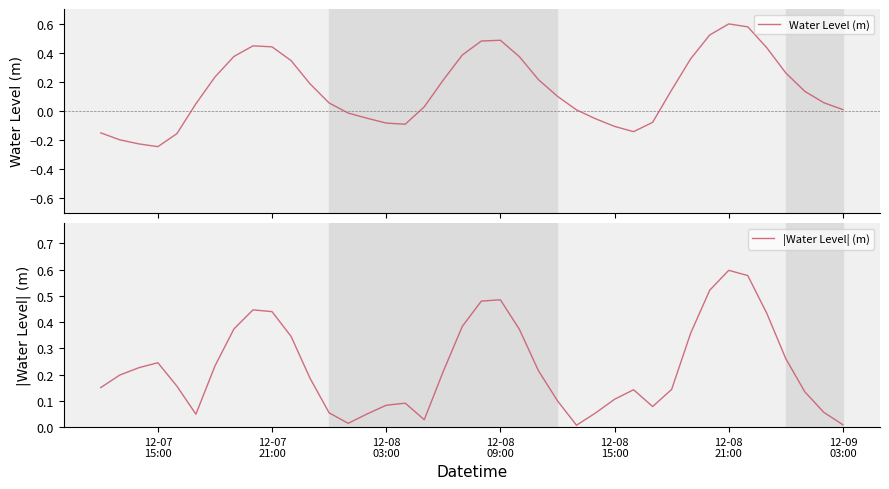

True or false: Water Level (m) has more than 0 interior local peaks.

True